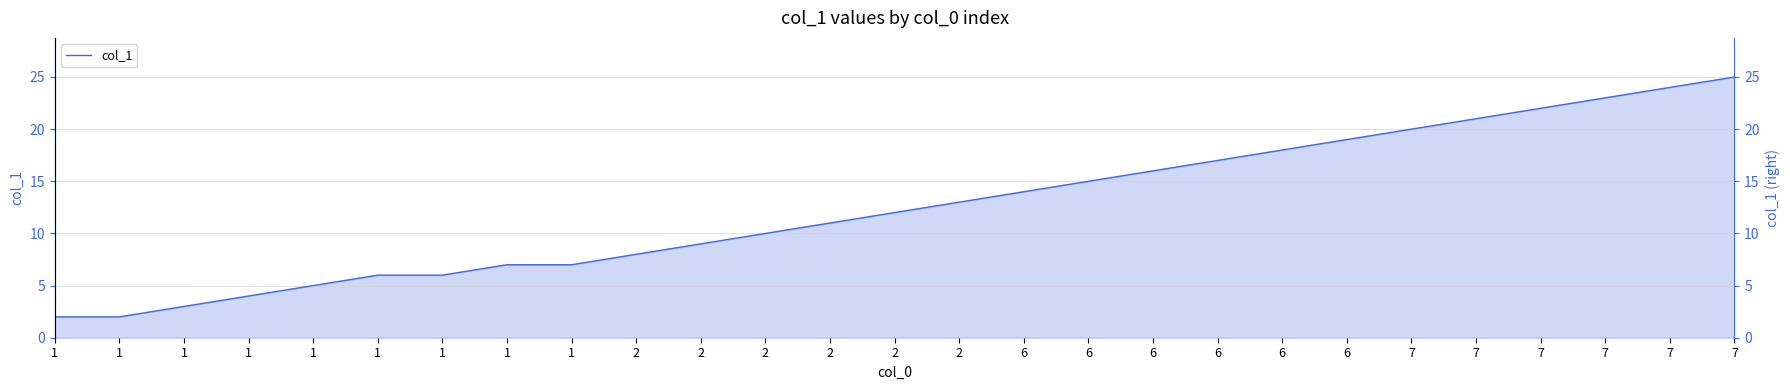

Is it true that the value at 7 is 25?

True